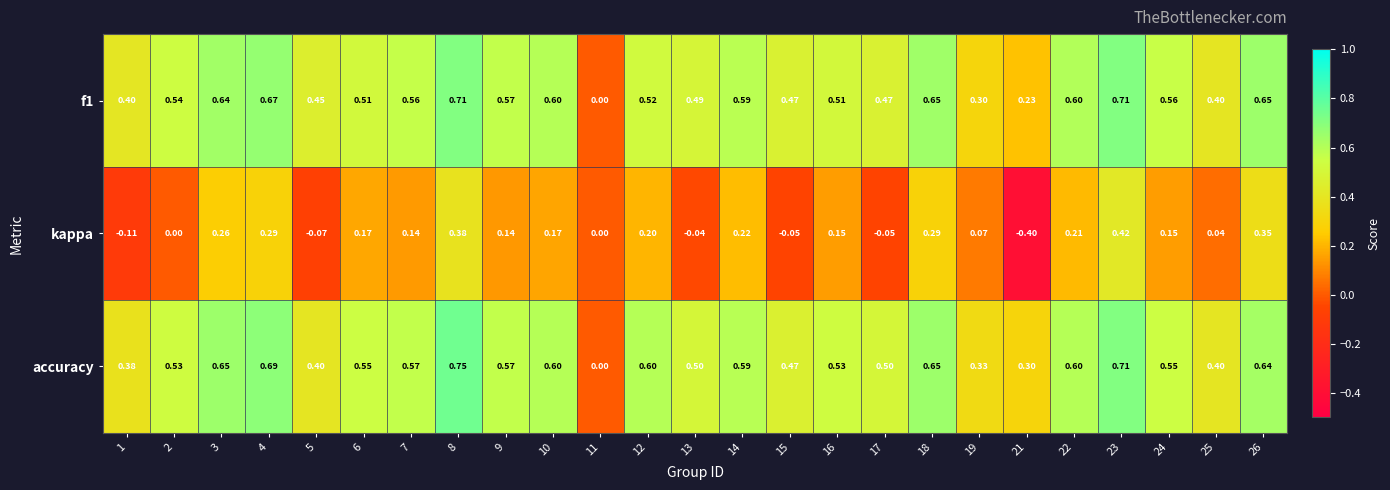

Which series has the largest range (max minus min)?

kappa